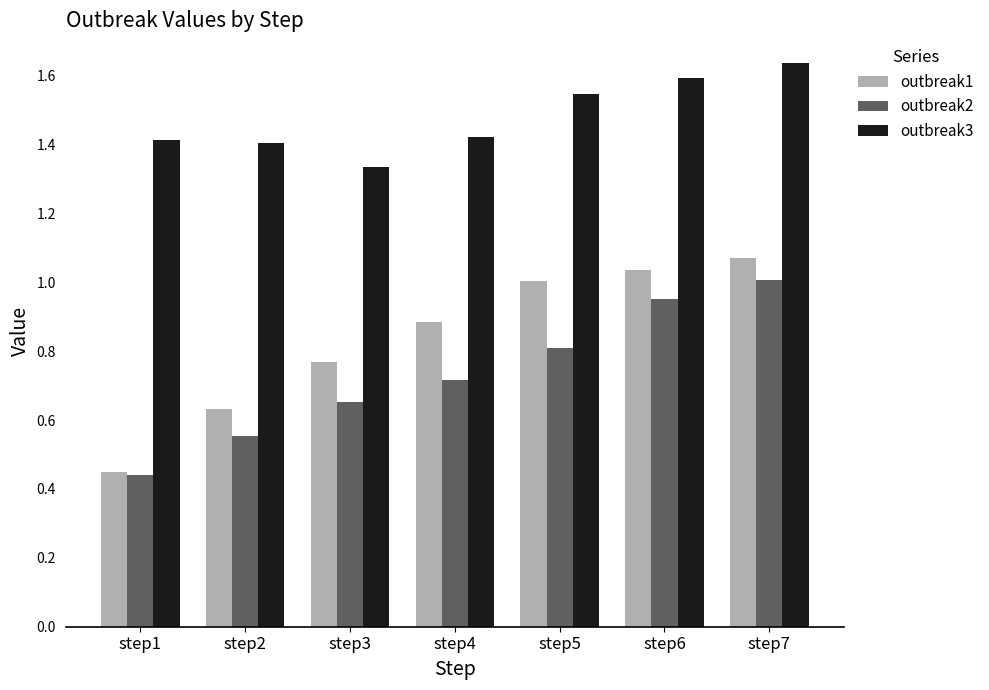

What is the difference between the outbreak2 values at step7 and step2?

0.5